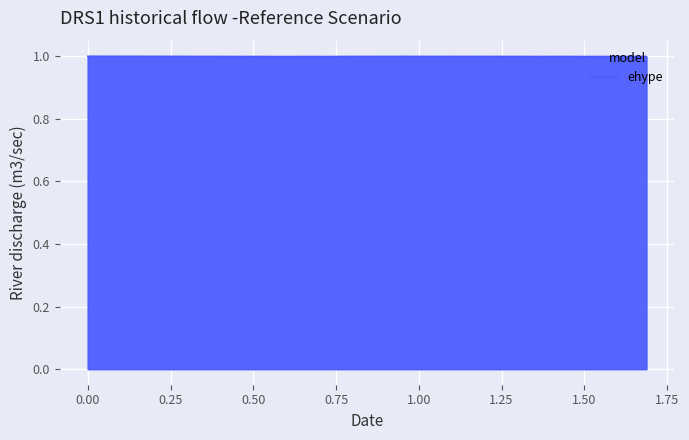

Where is the first local minimum?

0.50